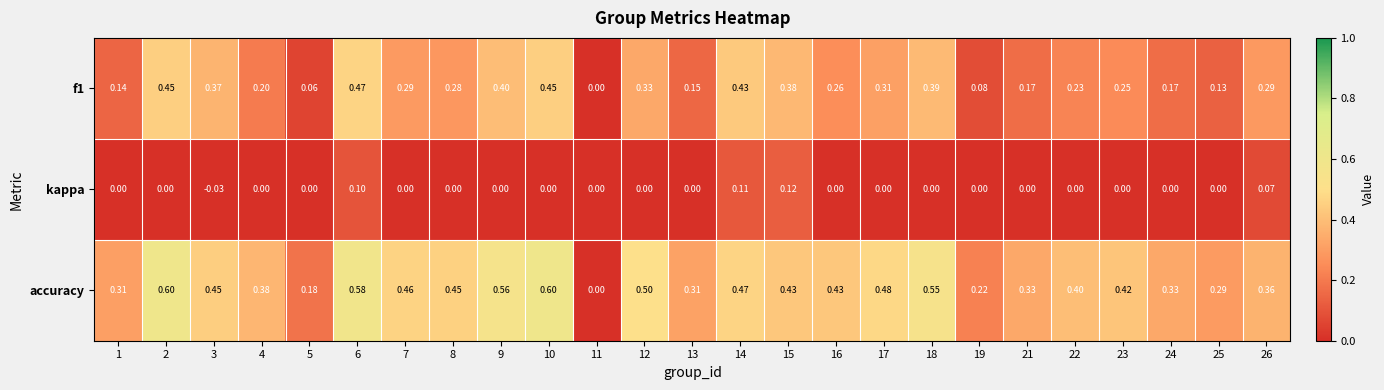

Is the value of kappa at 11 greater than the value of f1 at 13?

No